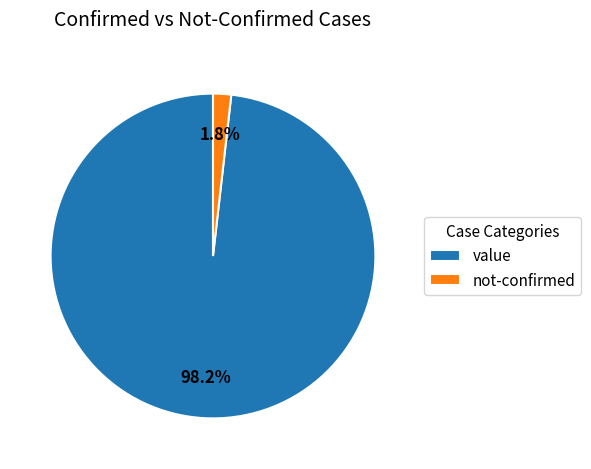

Do not-confirmed and value together represent more than half of the pie?

Yes